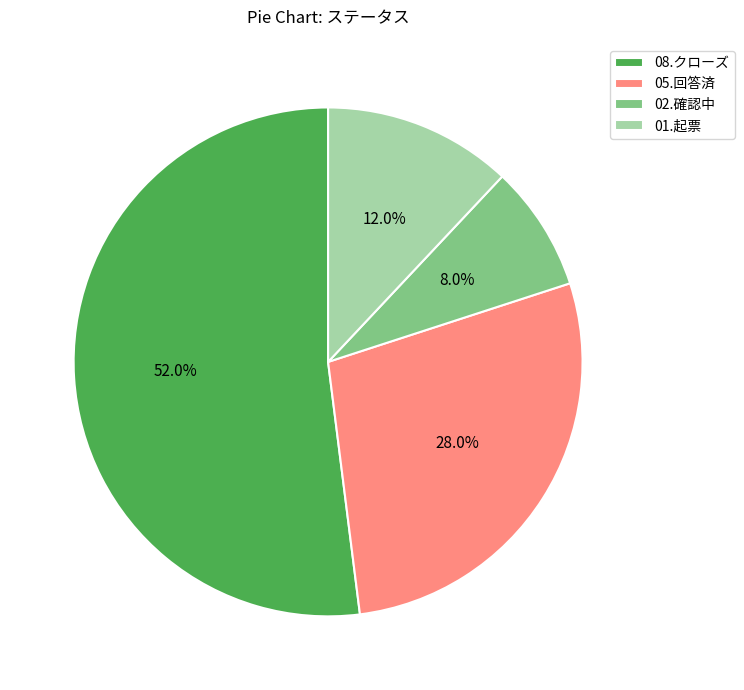

Which has a higher value, 02.確認中 or 05.回答済?

05.回答済